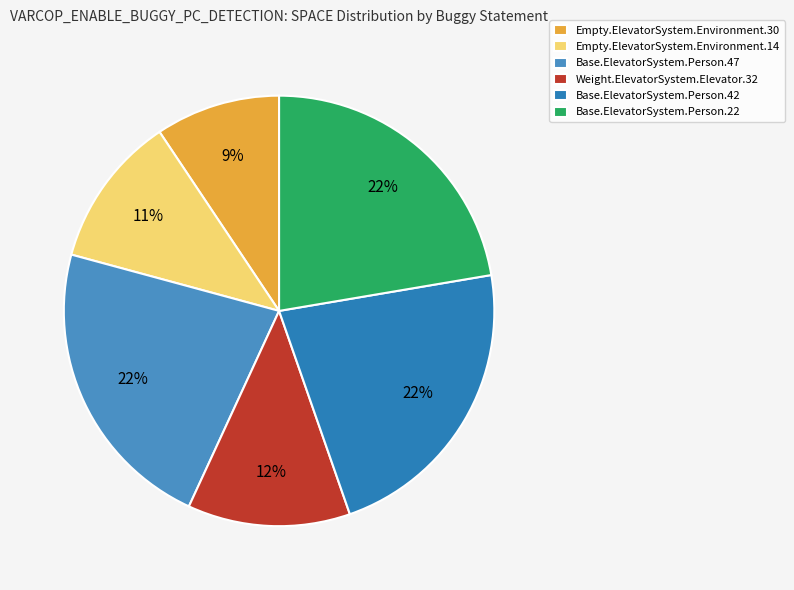

To the nearest percent, what portion does Base.ElevatorSystem.Person.42 represent?

22%